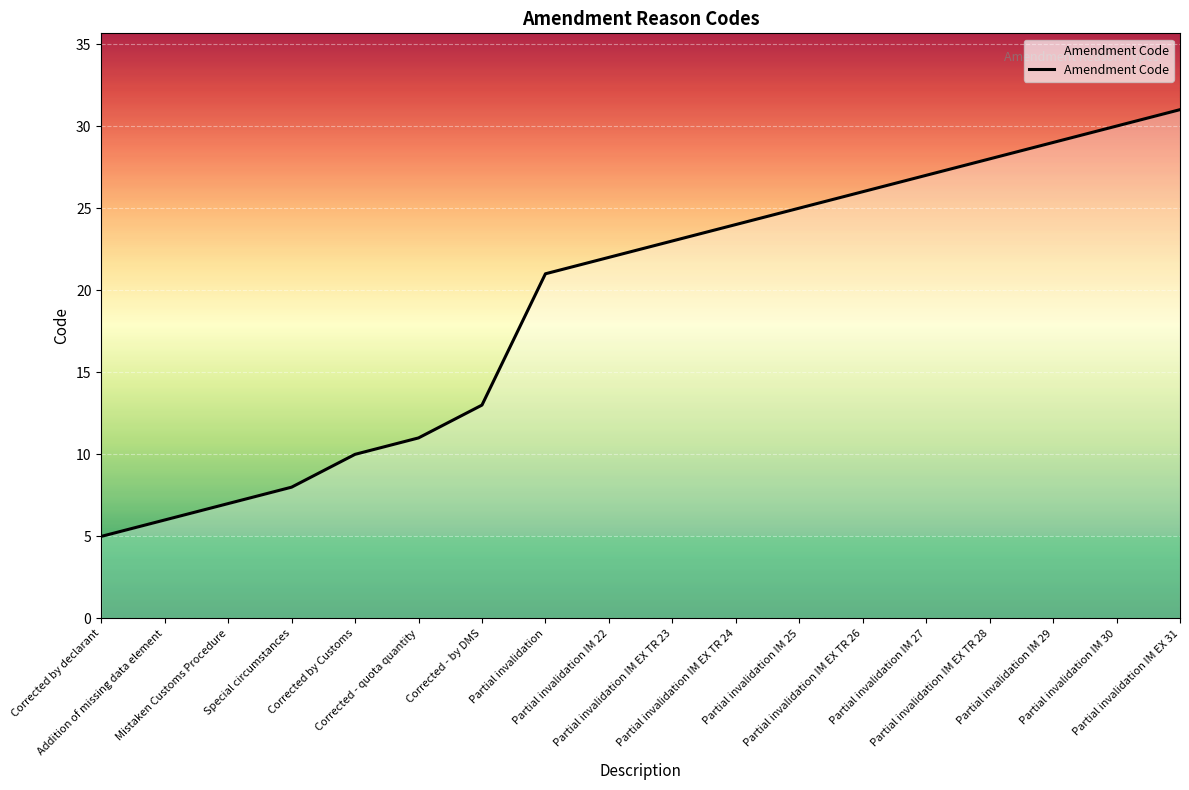

What position from the right is Mistaken Customs Procedure?

16